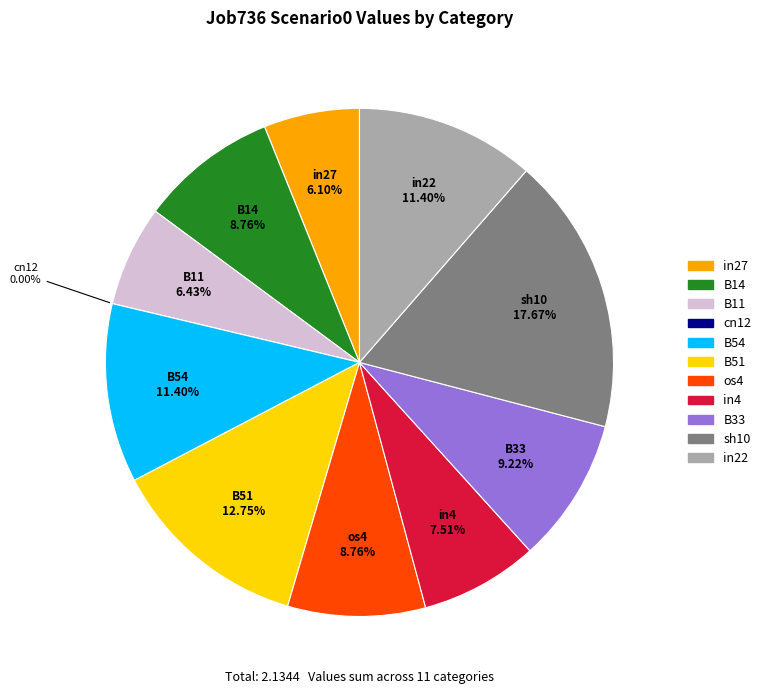

Does in27 account for over 50% of the chart?

No